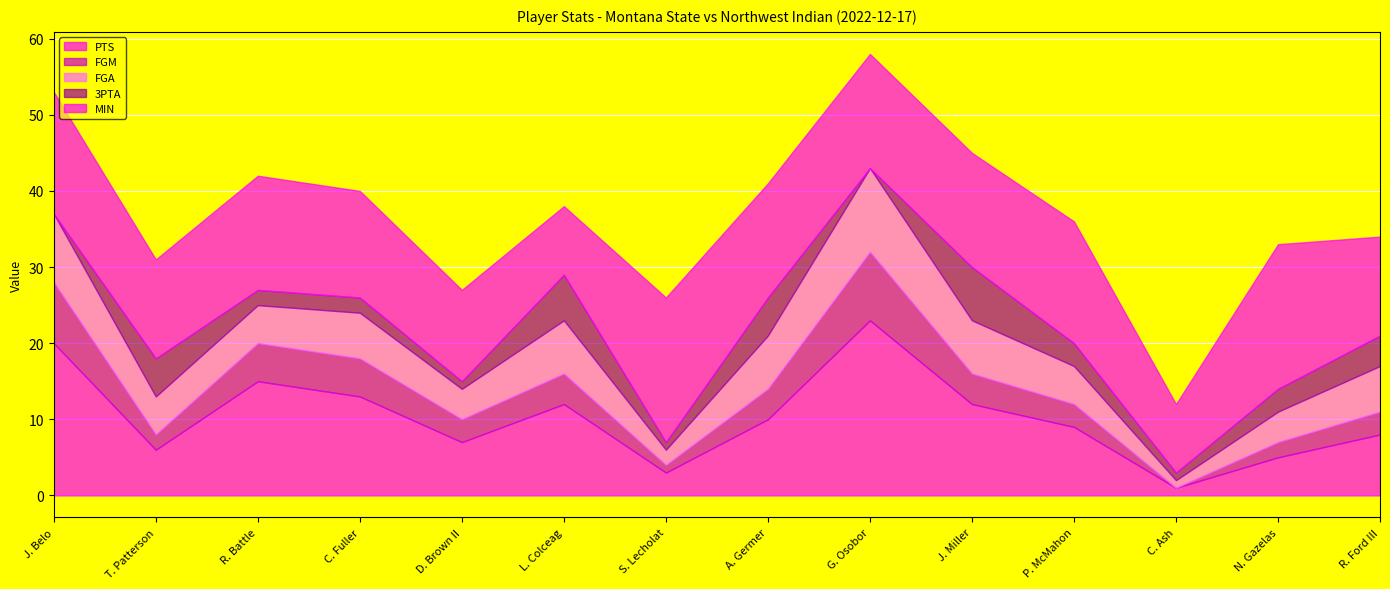

Reading left to right, extract all data points from this chart.

PTS: J. Belo=20	T. Patterson=6	R. Battle=15	C. Fuller=13	D. Brown II=7	L. Colceag=12	S. Lecholat=3	A. Germer=10	G. Osobor=23	J. Miller=12	P. McMahon=9	C. Ash=1	N. Gazelas=5	R. Ford III=8
FGM: J. Belo=8	T. Patterson=2	R. Battle=5	C. Fuller=5	D. Brown II=3	L. Colceag=4	S. Lecholat=1	A. Germer=4	G. Osobor=9	J. Miller=4	P. McMahon=3	C. Ash=0	N. Gazelas=2	R. Ford III=3
FGA: J. Belo=9	T. Patterson=5	R. Battle=5	C. Fuller=6	D. Brown II=4	L. Colceag=7	S. Lecholat=2	A. Germer=7	G. Osobor=11	J. Miller=7	P. McMahon=5	C. Ash=1	N. Gazelas=4	R. Ford III=6
3PTA: J. Belo=0	T. Patterson=5	R. Battle=2	C. Fuller=2	D. Brown II=1	L. Colceag=6	S. Lecholat=1	A. Germer=5	G. Osobor=0	J. Miller=7	P. McMahon=3	C. Ash=1	N. Gazelas=3	R. Ford III=4
MIN: J. Belo=16	T. Patterson=13	R. Battle=15	C. Fuller=14	D. Brown II=12	L. Colceag=9	S. Lecholat=19	A. Germer=15	G. Osobor=15	J. Miller=15	P. McMahon=16	C. Ash=9	N. Gazelas=19	R. Ford III=13